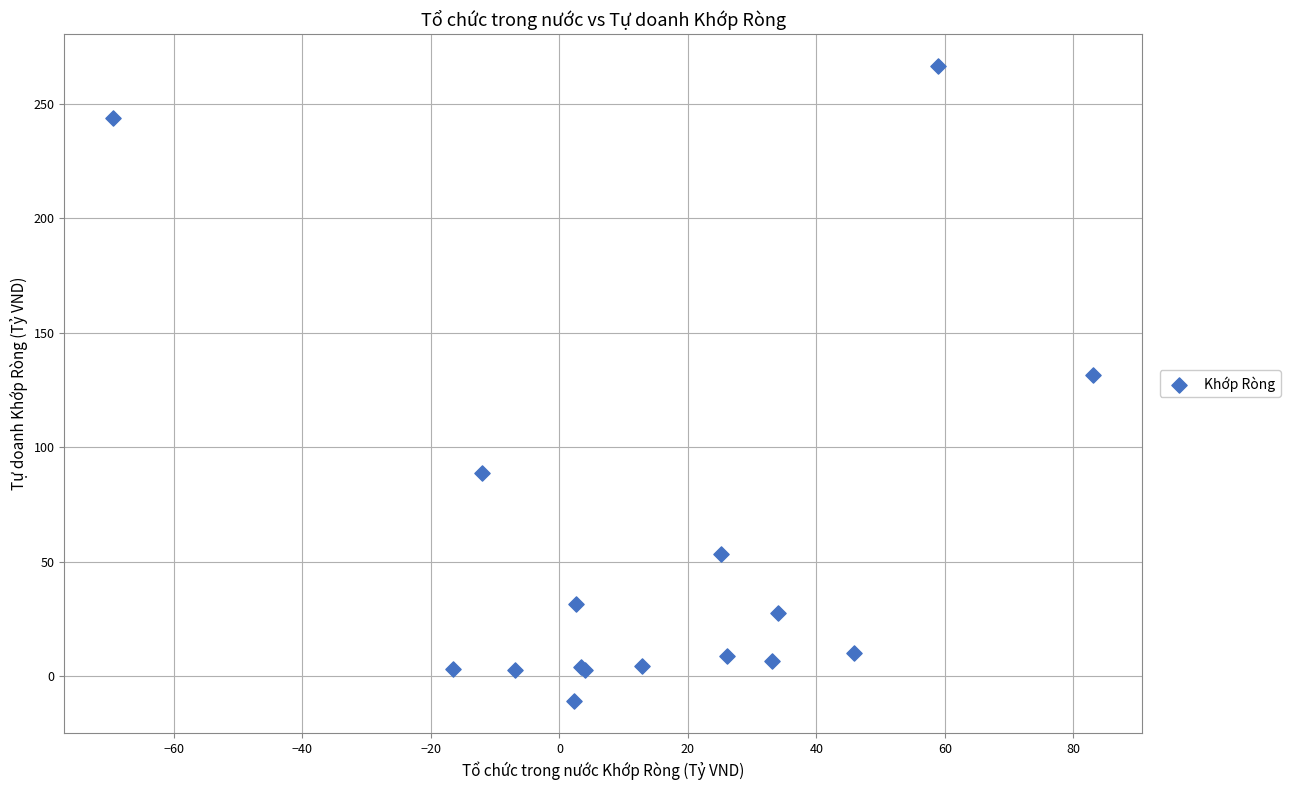

What Y value in the scatter plot is closest to 127?

131.5